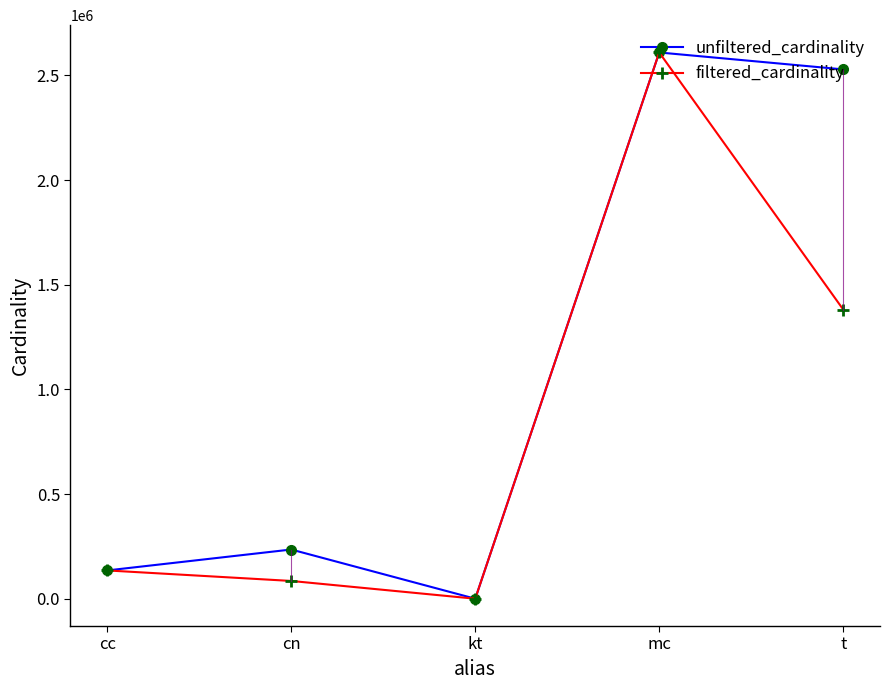

True or false: unfiltered_cardinality has more than 2 interior local peaks.

False